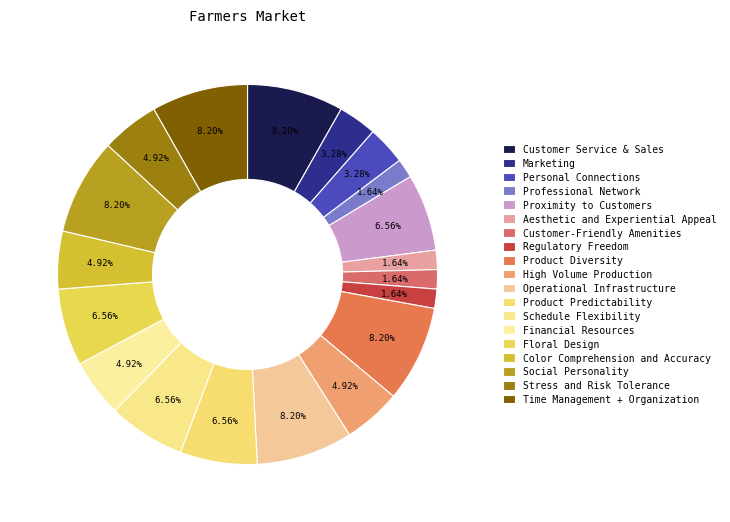

How many segments does this pie chart have?

19